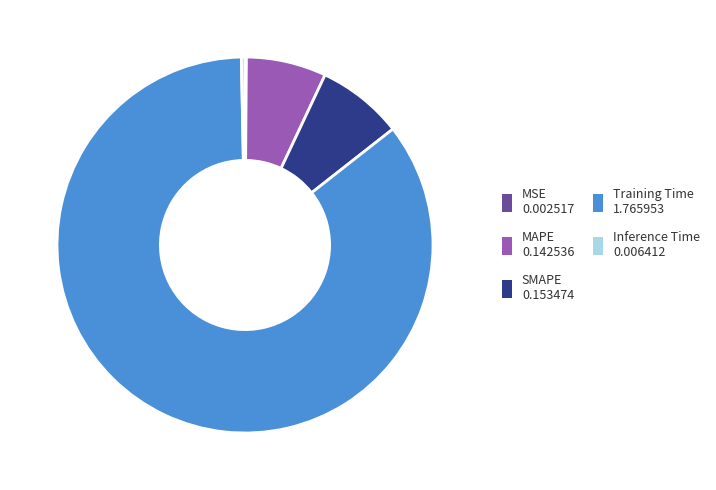

Combined, do Training Time 1.765953 and MAPE 0.142536 account for over 50%?

Yes